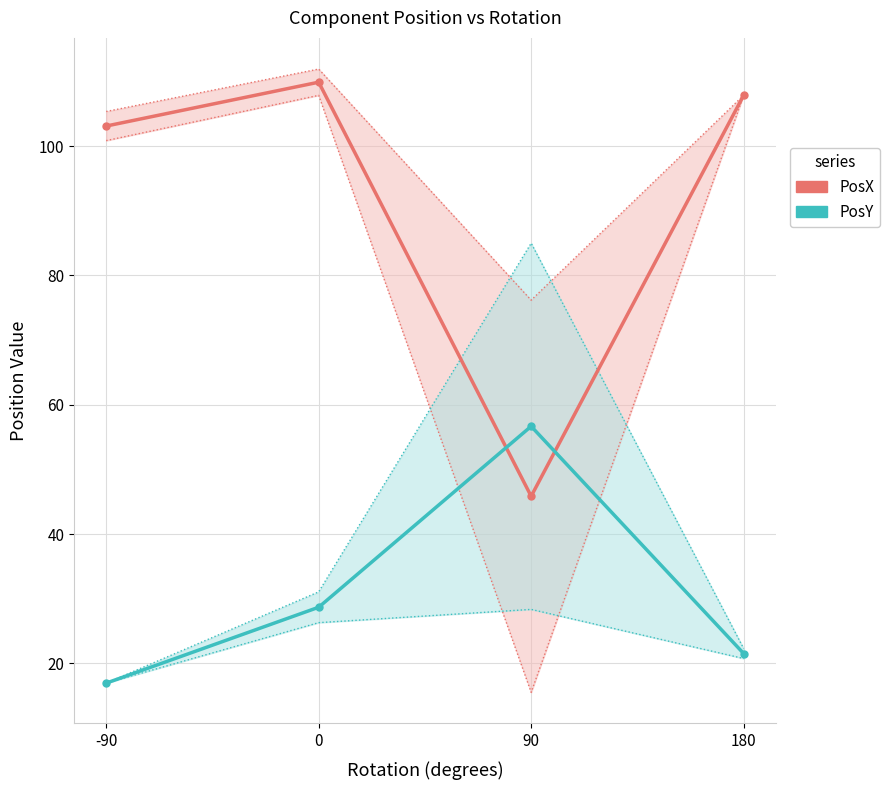

How many times do PosX and PosY cross each other?

2